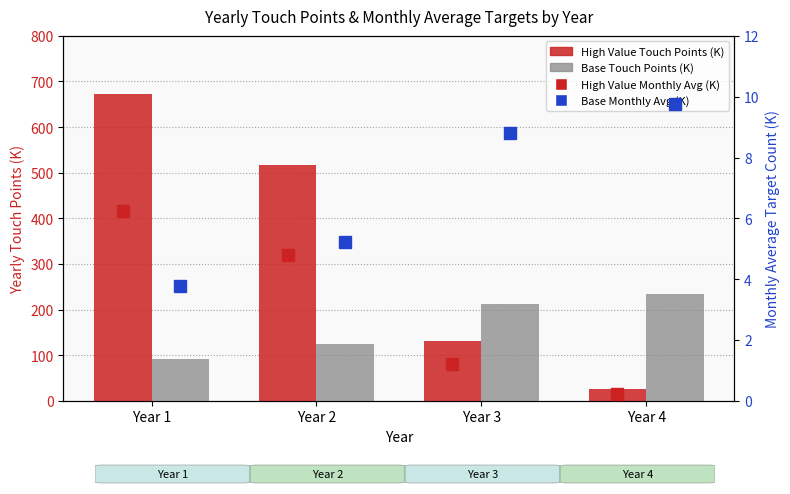

What is the average value of the High Value Monthly Avg (K) series?

3.1